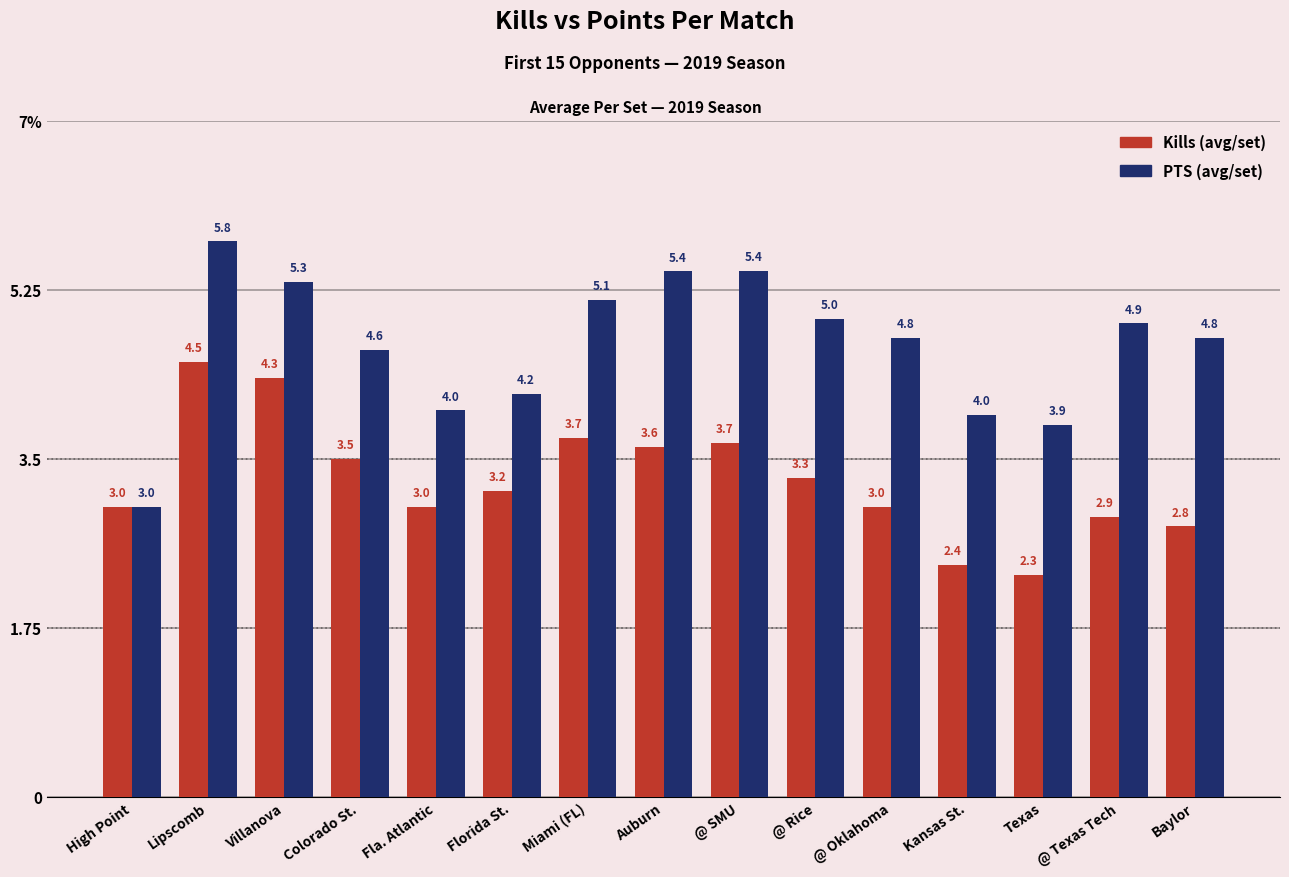

Are the bars horizontal?

No